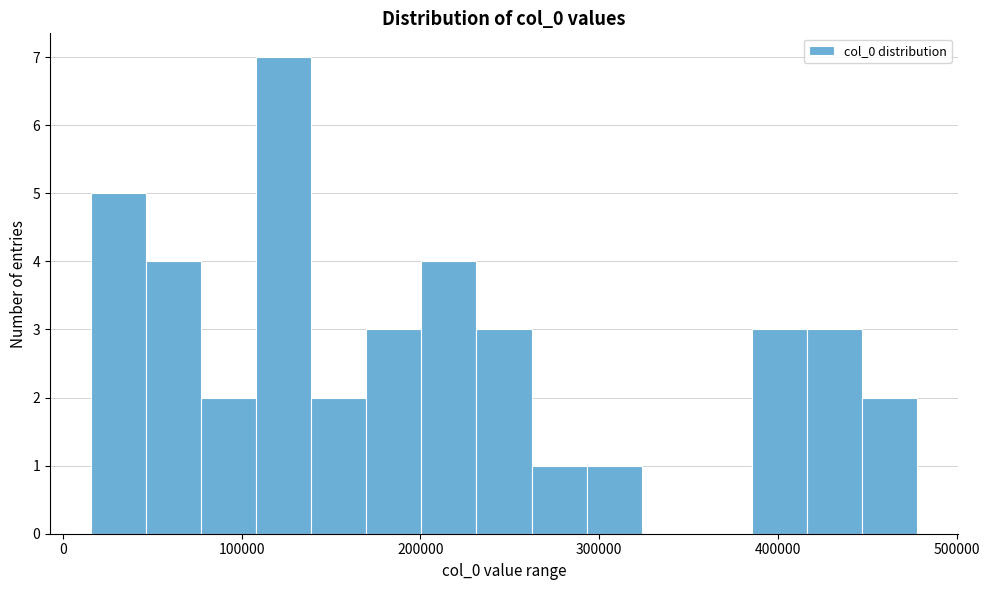

Read against the x-axis, roughly where is the centre of the tallest bar?

120000